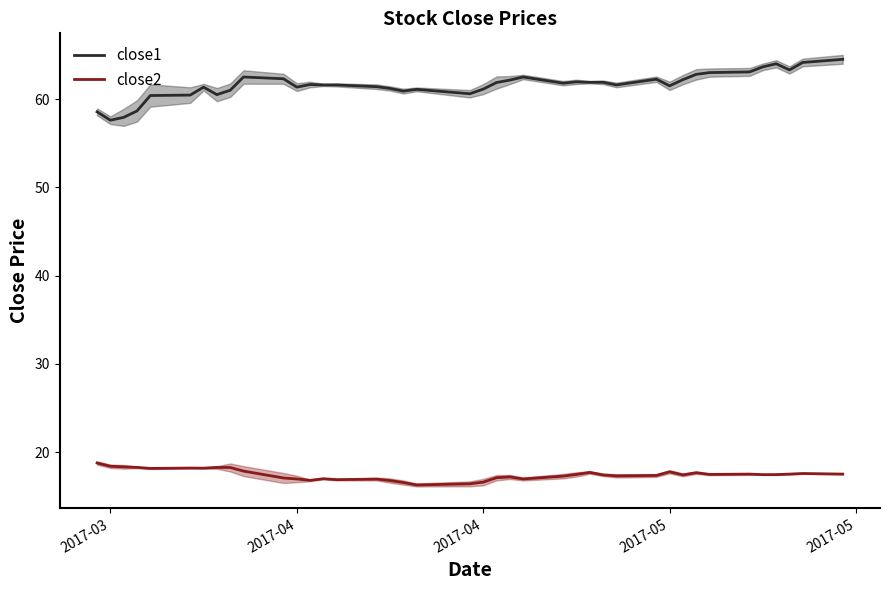

How many data points in close2 are less than 17?

11